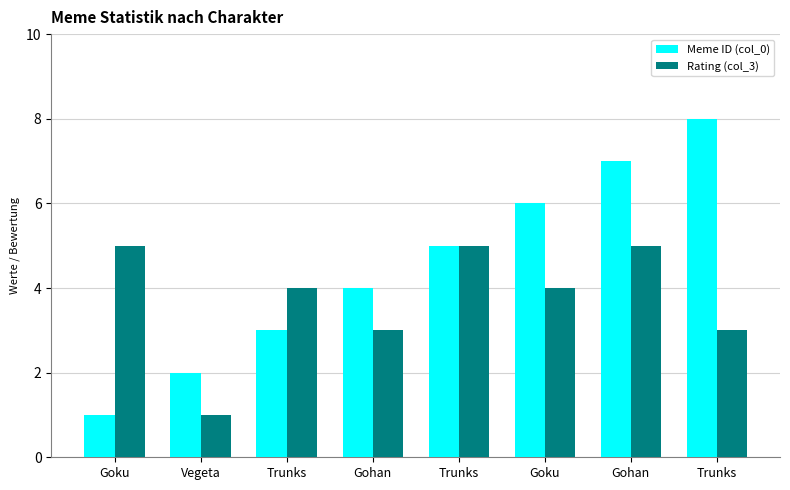

What is the greatest value displayed?

8